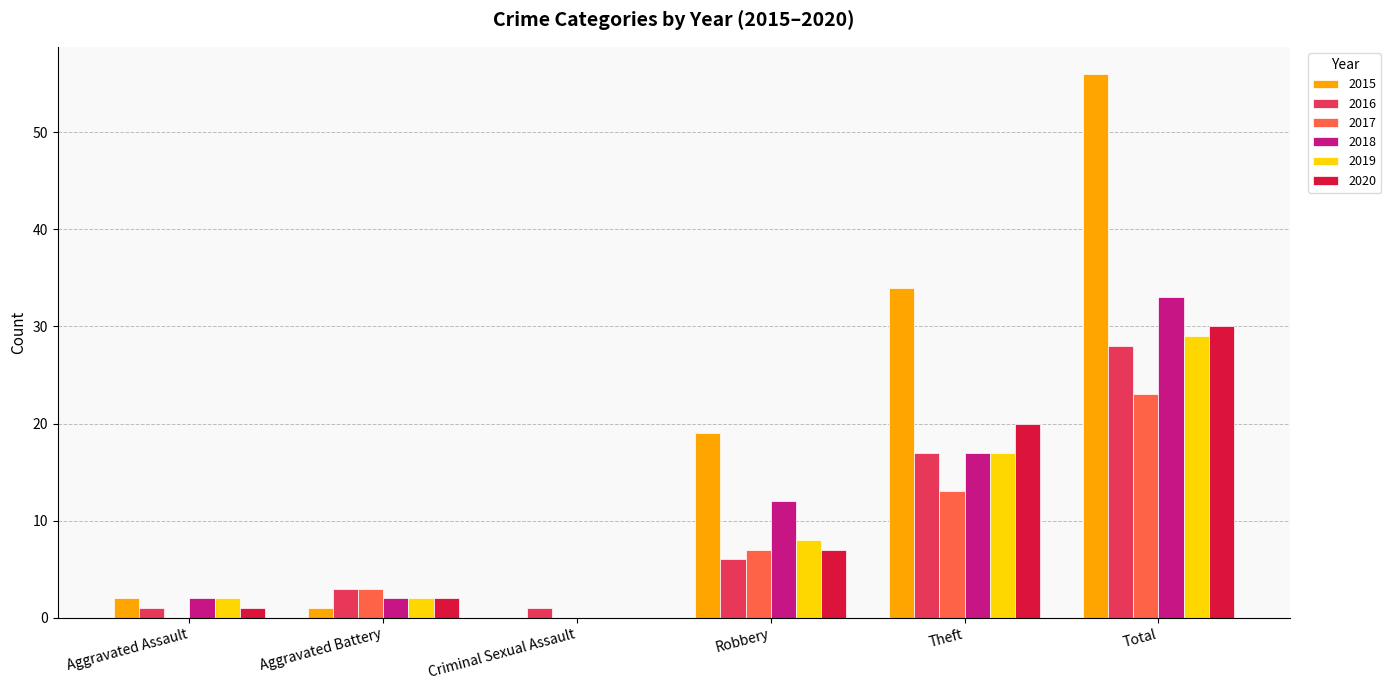

The value of 2018 at Criminal Sexual Assault is 16. True or false?

False